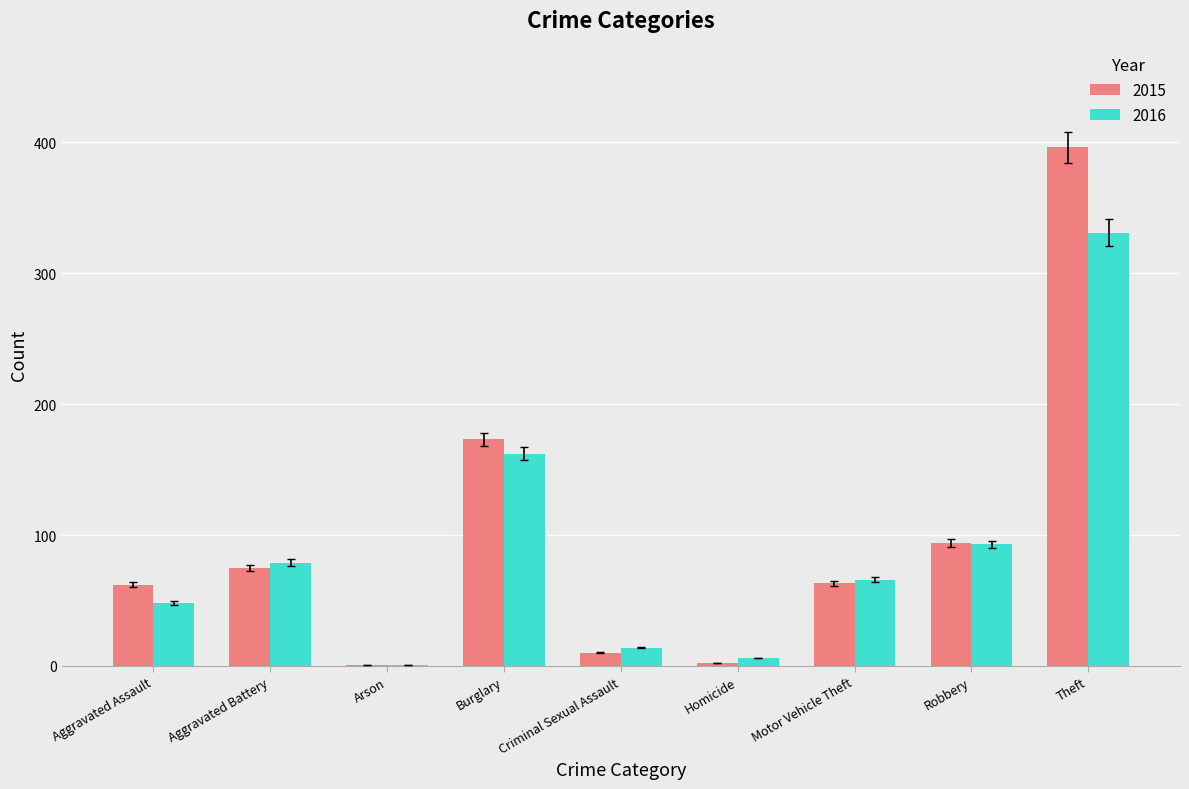

What is the sum of the 2016 values at Robbery and Aggravated Battery?

172